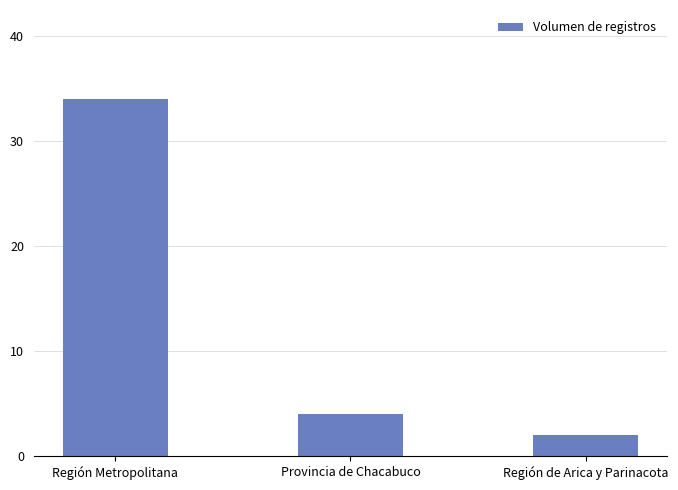

Is it true that the value at Provincia de Chacabuco is 4?

True